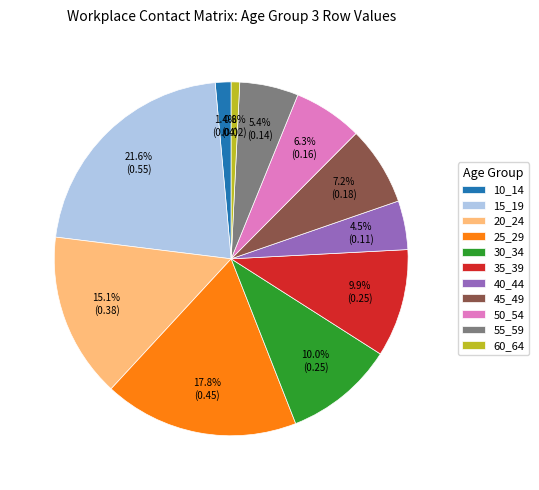

To the nearest percent, what is the average slice percentage?

9%